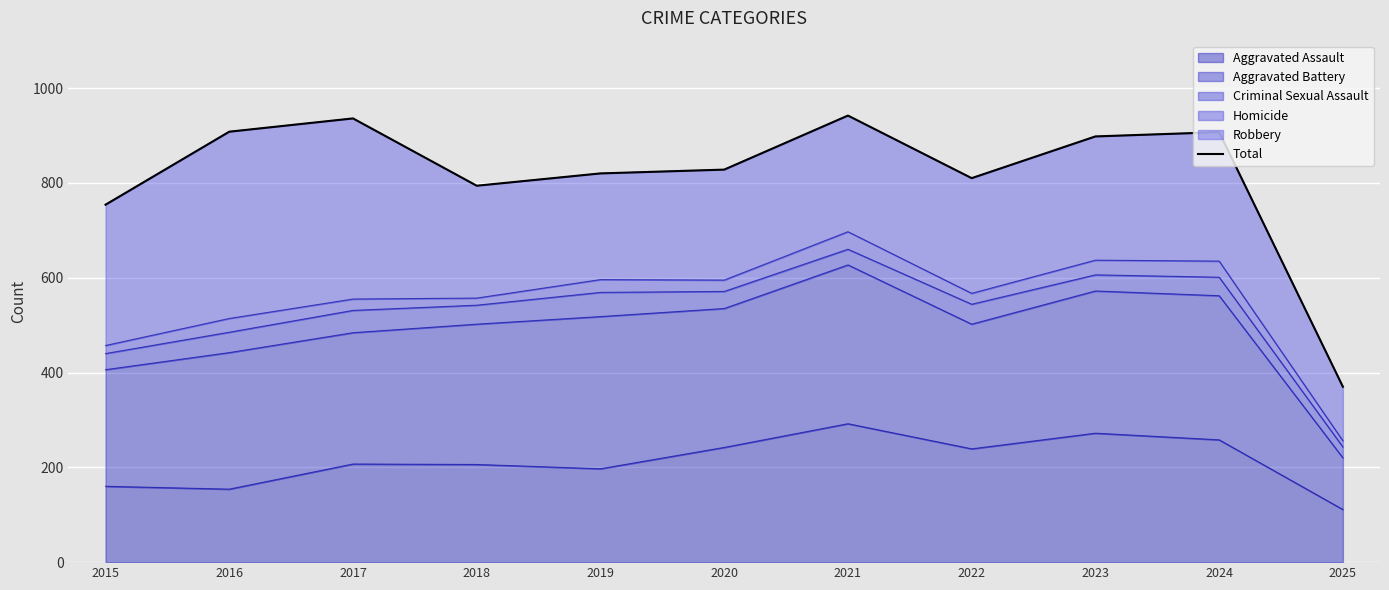

The chart shows a value of 216 at 2017. True or false?

False